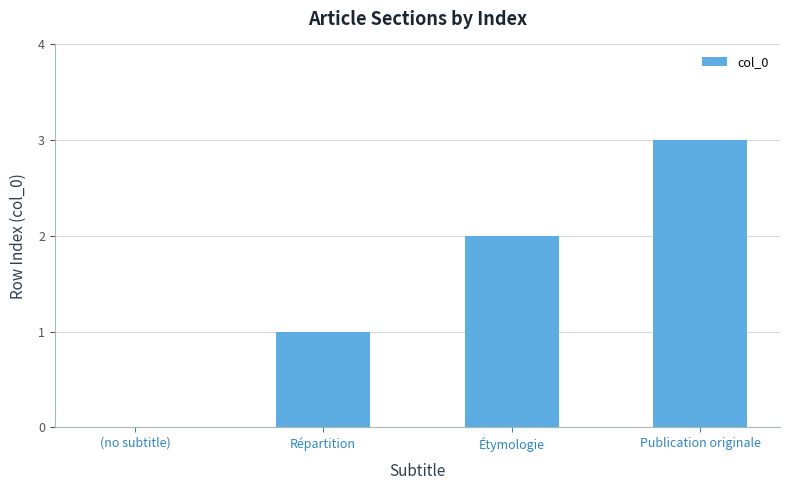

What is the sum of all values?

6